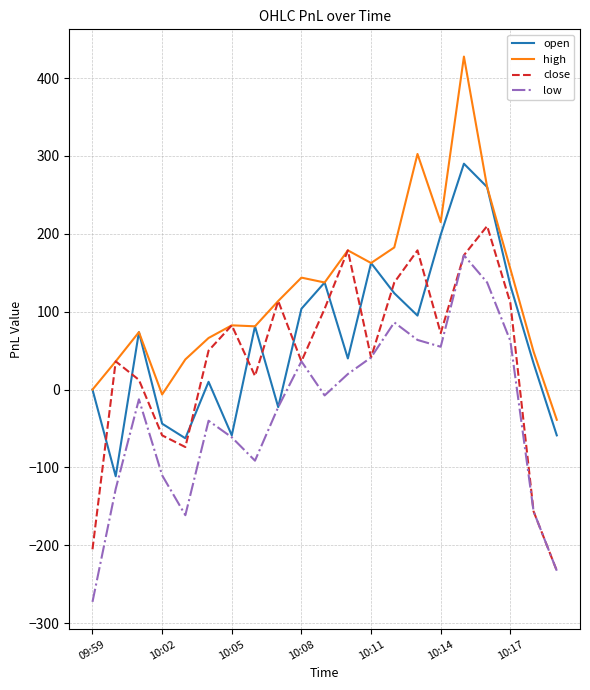

List the series in order of their overall mean, highest first.

high, open, close, low